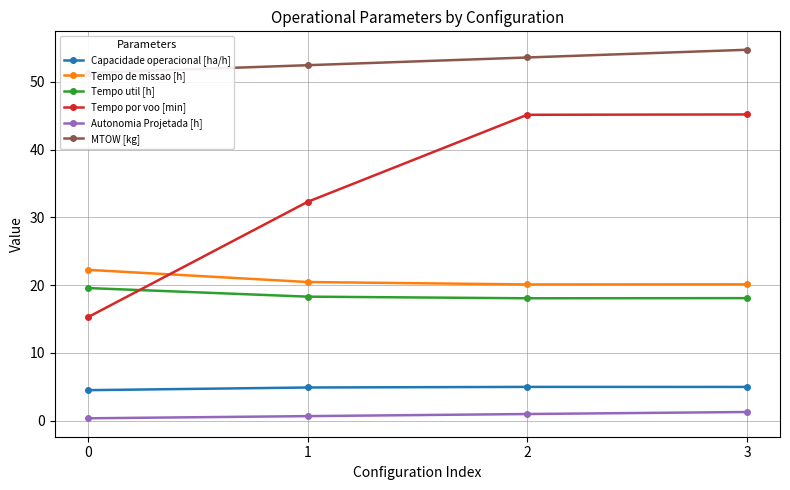

Is it true that Tempo por voo [min] equals 15.2 at 0?

True